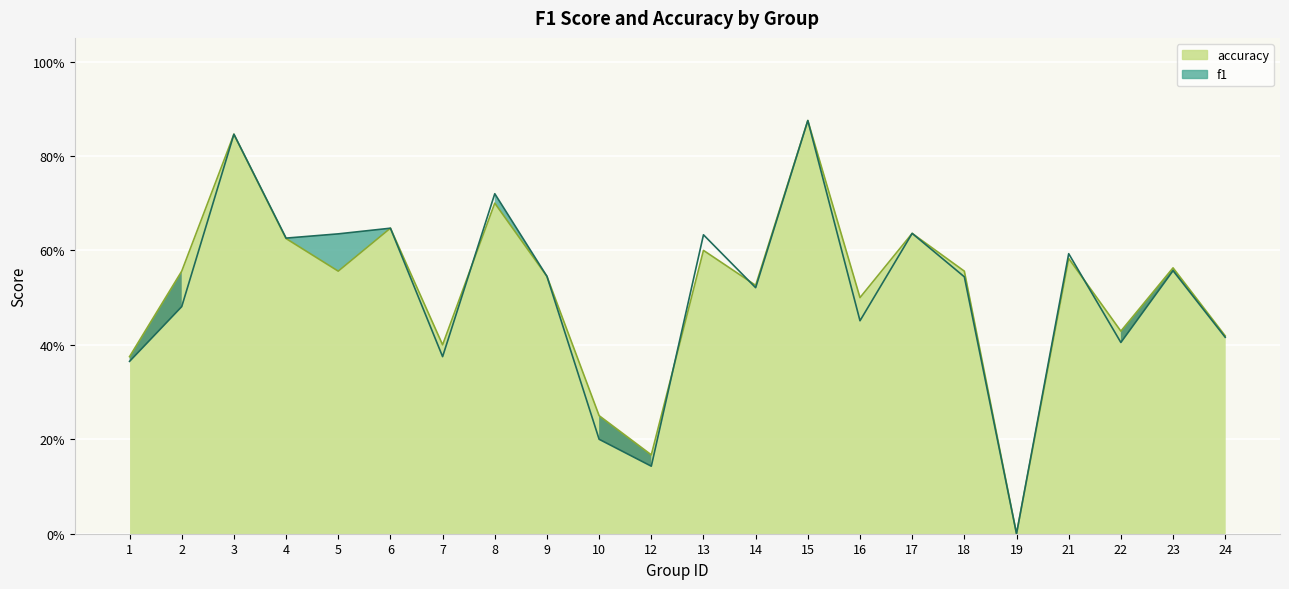

Which series has the largest range (max minus min)?

f1